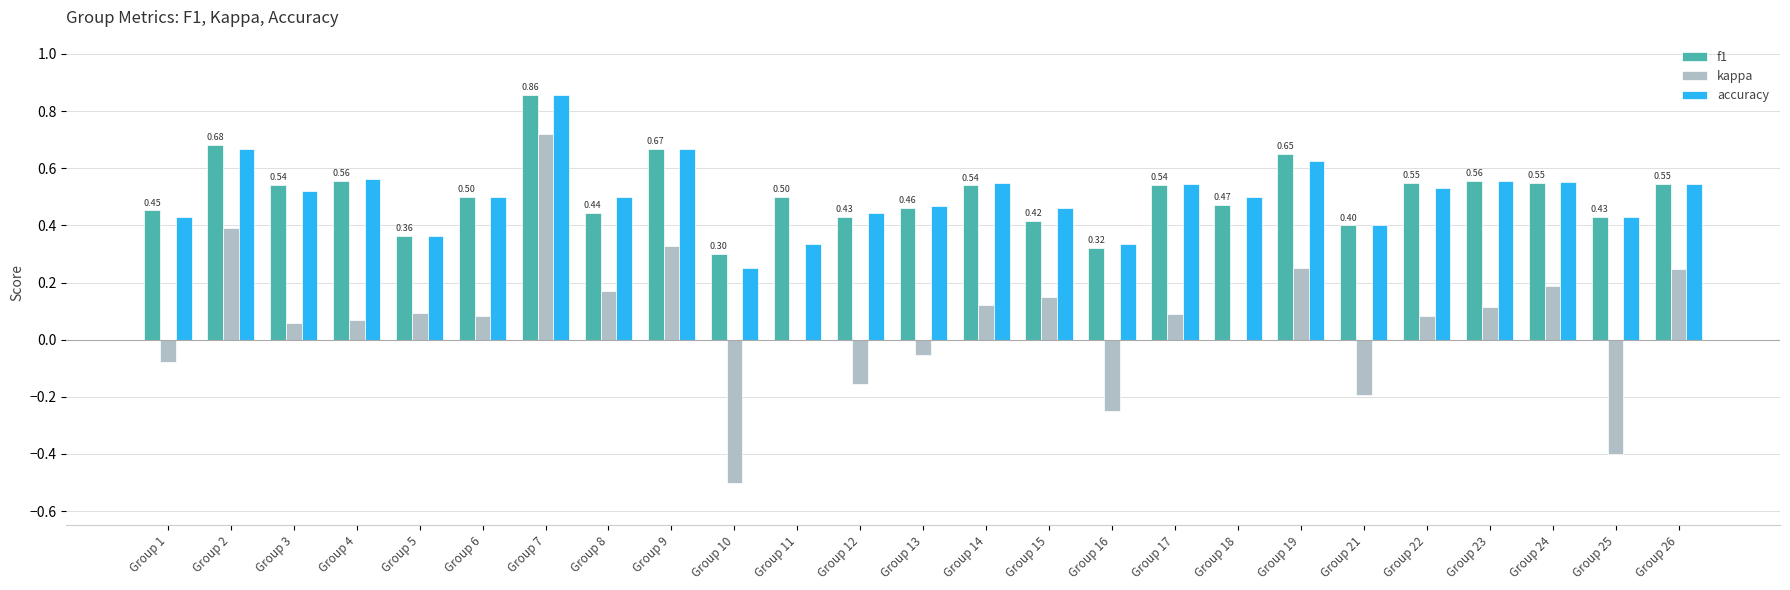

Is it true that accuracy equals 0.1 at Group 11?

False